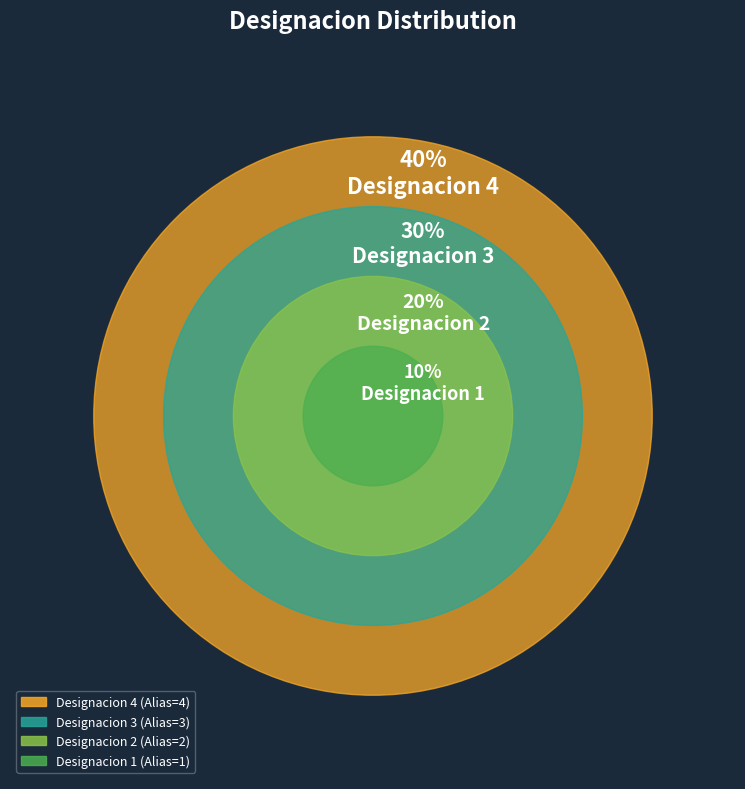

Does any single category account for the majority?

No